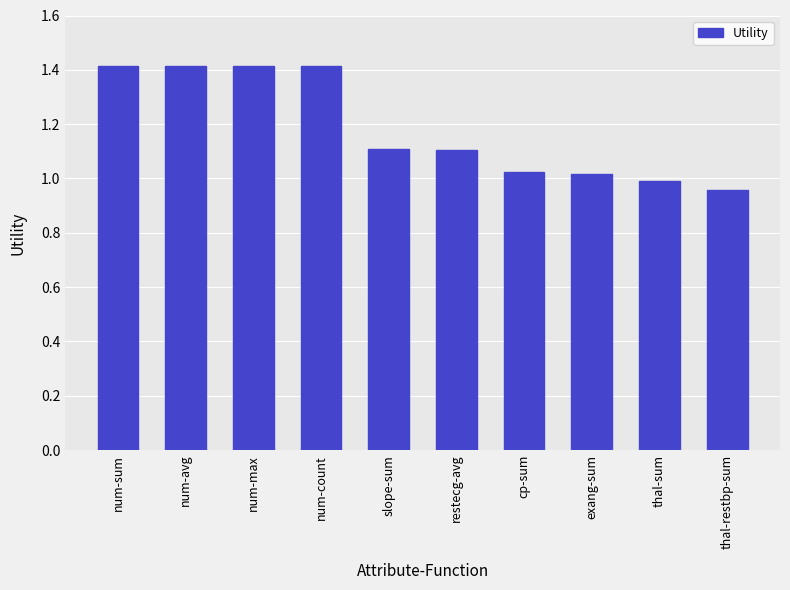

Which has a higher value, slope-sum or num-count?

num-count